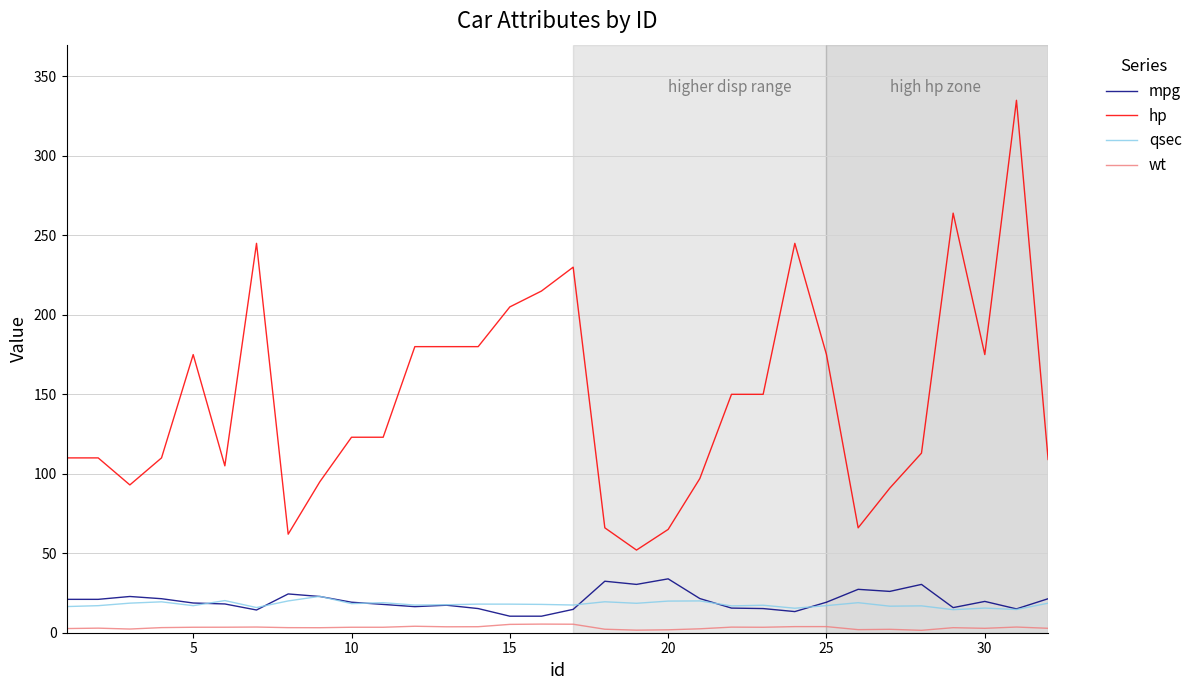

What is the greatest value displayed?

335.0